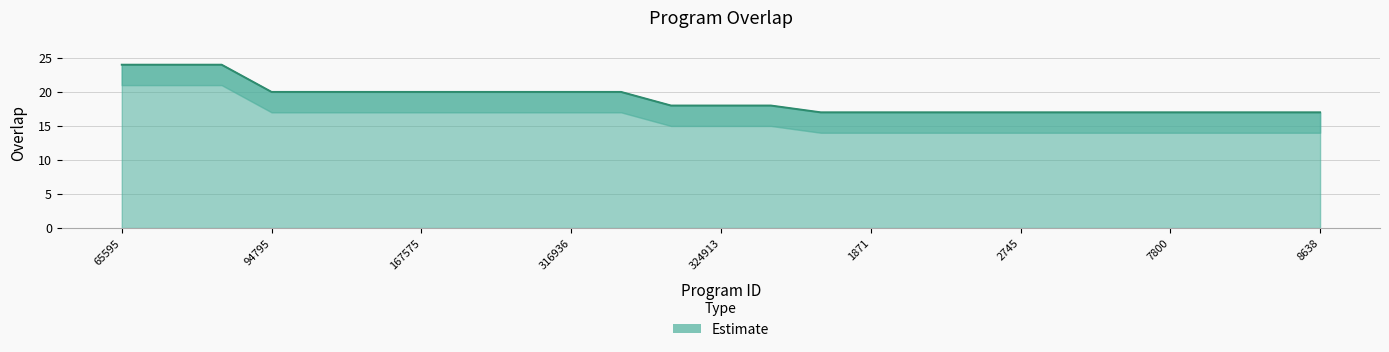

What is the label of the 16th point from the right?

316936